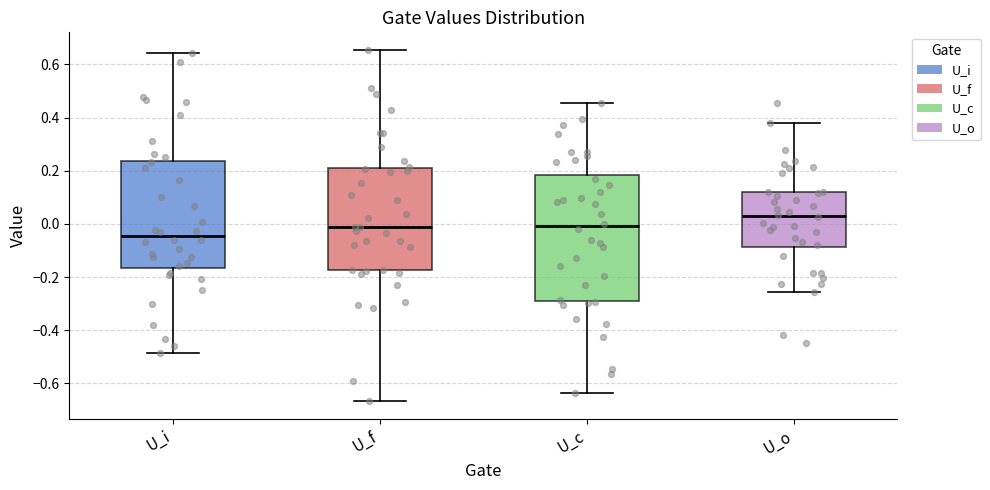

Reading left to right, read every box against the y-axis: the position of its median line, the range the box covers, and the ends of its whiskers. The values are not printed on the chart, so give them approximately, as read against the axis.

U_i: median -0.04, box -0.16 to 0.24, whiskers -0.48 to 0.64
U_f: median -0.02, box -0.18 to 0.20, whiskers -0.66 to 0.66
U_c: median 0.00, box -0.28 to 0.18, whiskers -0.64 to 0.46
U_o: median 0.04, box -0.08 to 0.12, whiskers -0.26 to 0.38